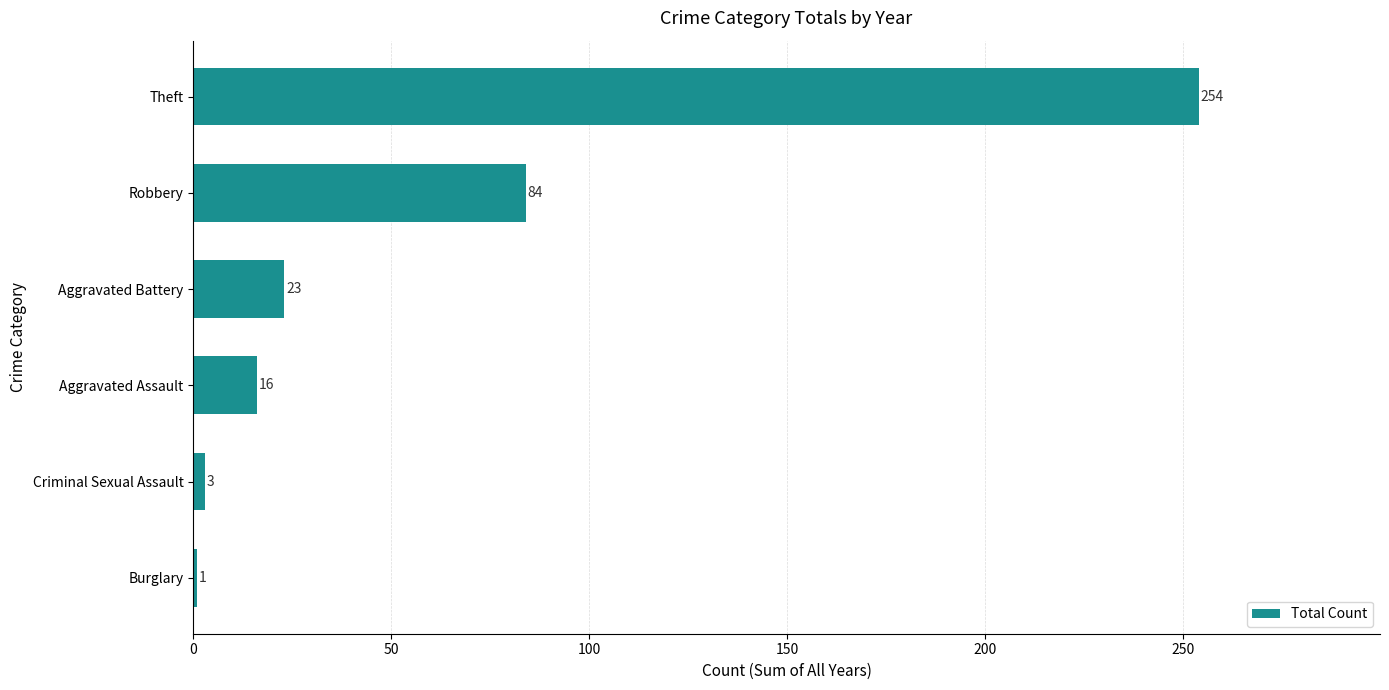

The chart shows a value of 78 at Theft. True or false?

False